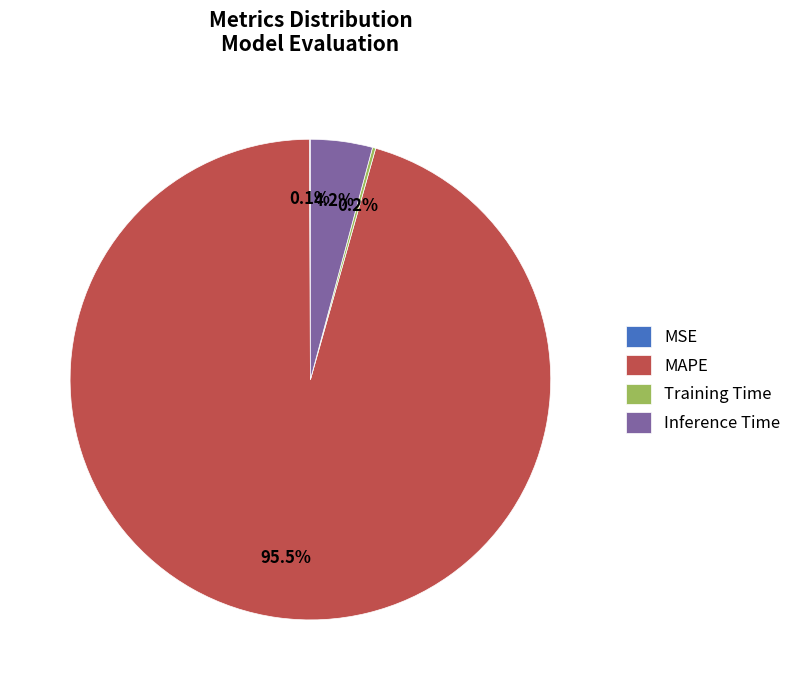

Is MAPE the majority of the pie?

Yes